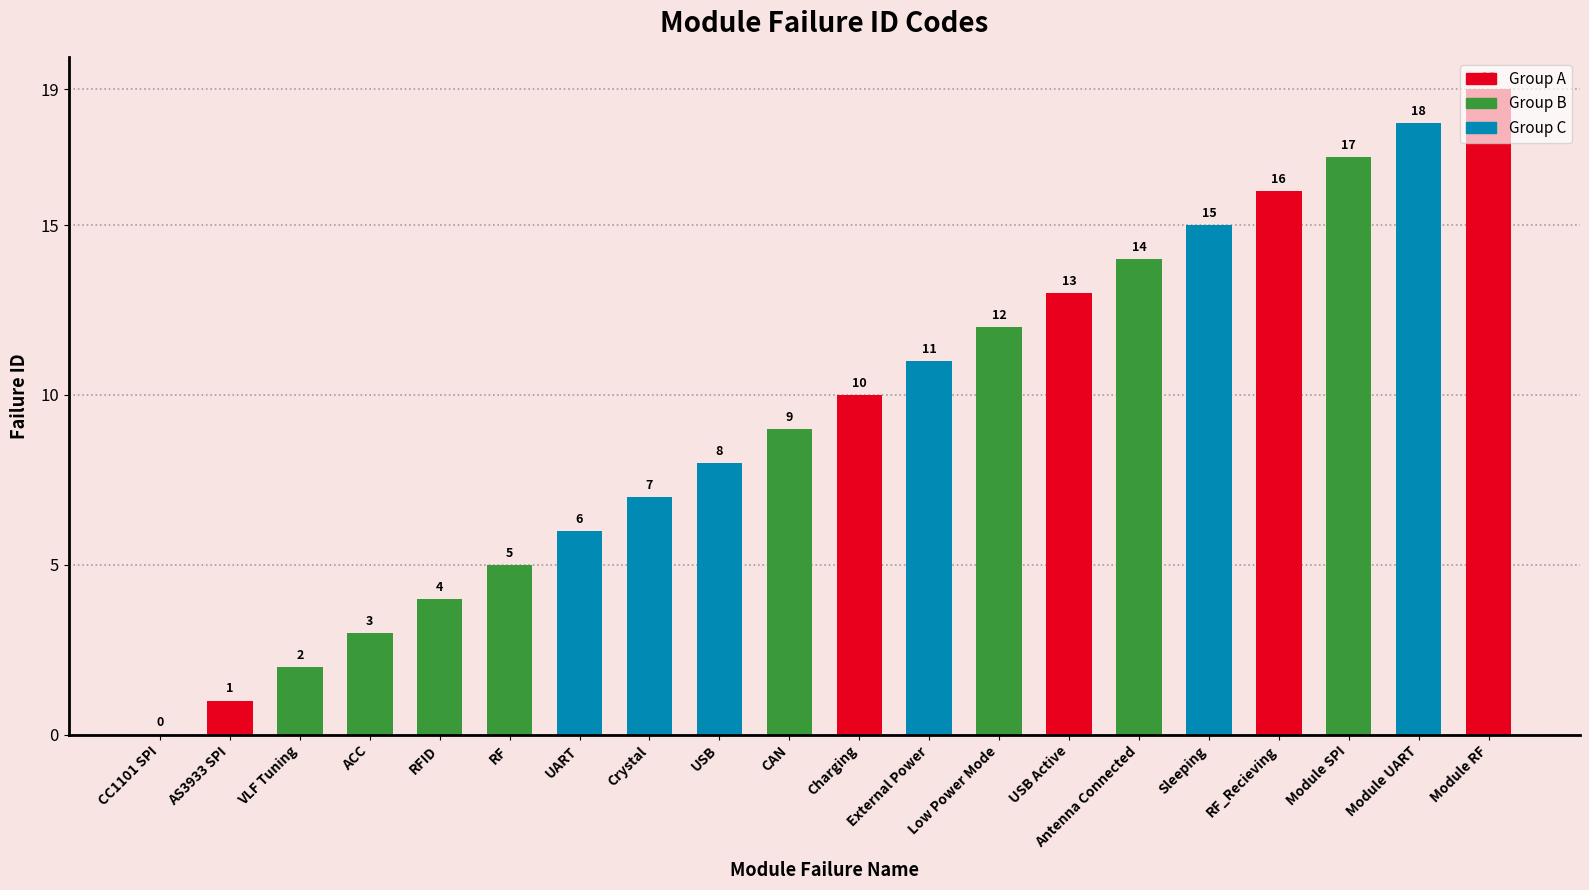

What is the change in value from RFID to RF_Recieving?

+12